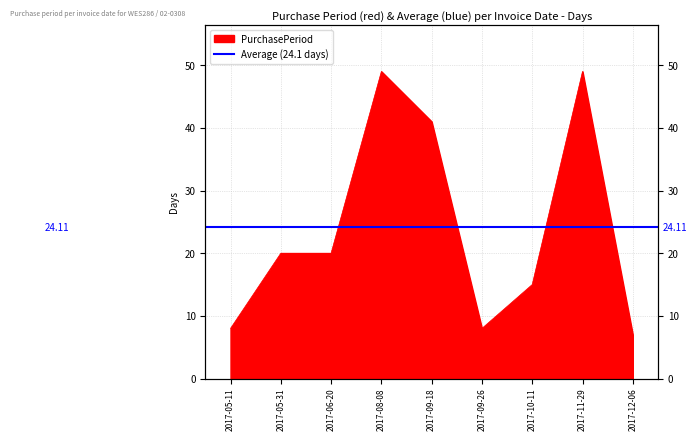

List the labels in order of value, largest first.

2017-08-08, 2017-11-29, 2017-09-18, 2017-05-31, 2017-06-20, 2017-10-11, 2017-05-11, 2017-09-26, 2017-12-06